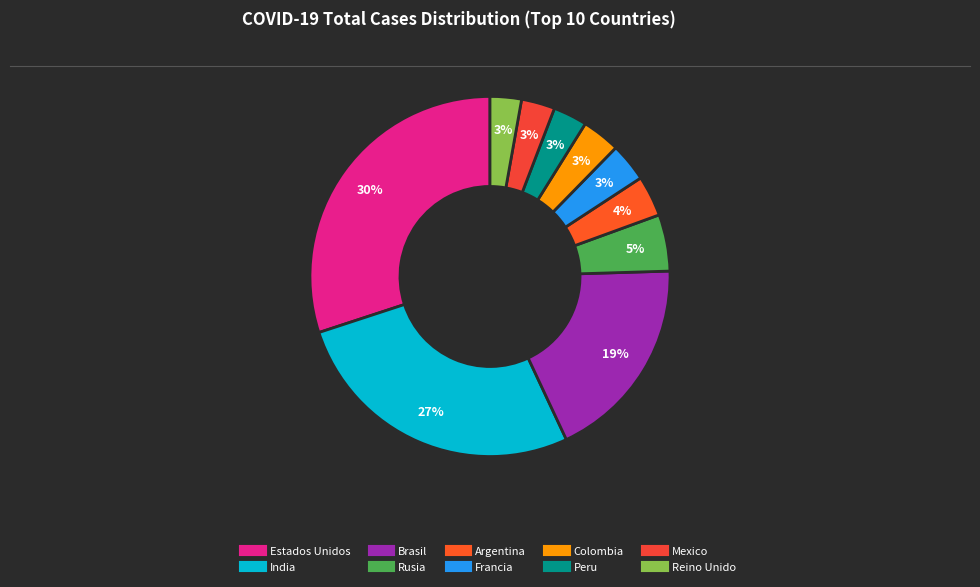

Rank the categories by value from lowest to highest.

Reino Unido, Mexico, Peru, Colombia, Francia, Argentina, Rusia, Brasil, India, Estados Unidos